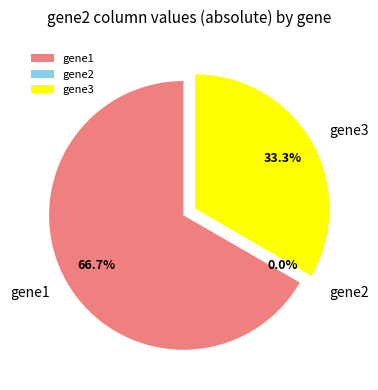

To the nearest percent, what is the average slice percentage?

33%